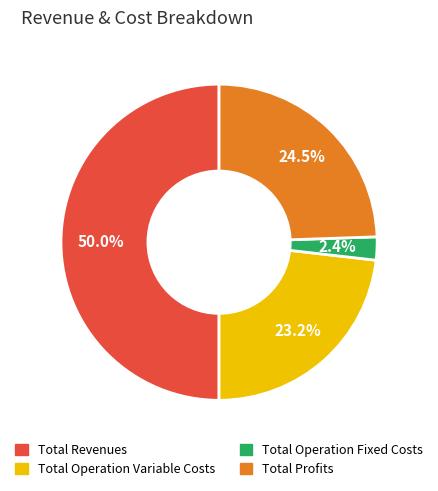

To the nearest percent, what is the difference between the largest and smallest slice percentages?

48%